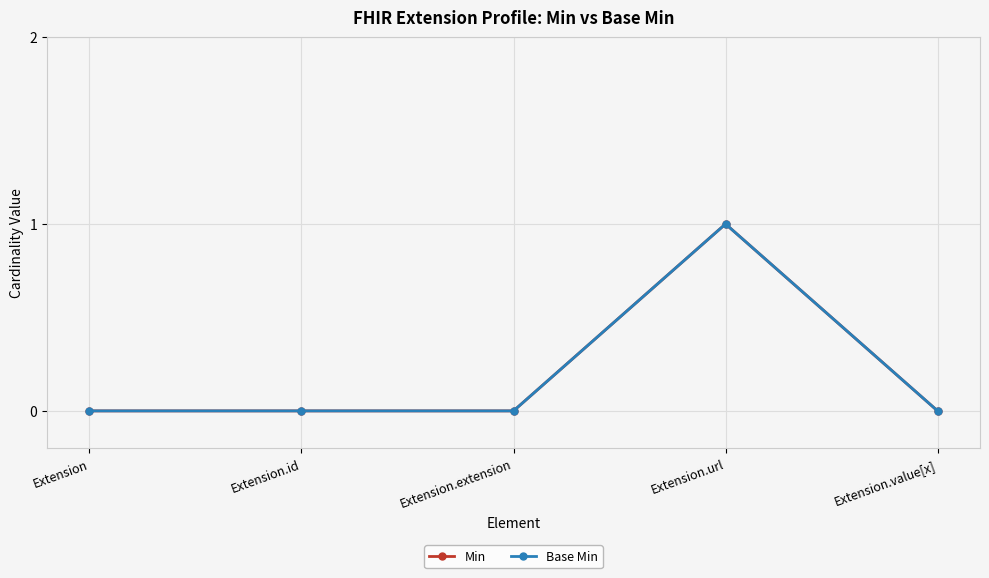

Is this an area chart (filled region under the line)?

No